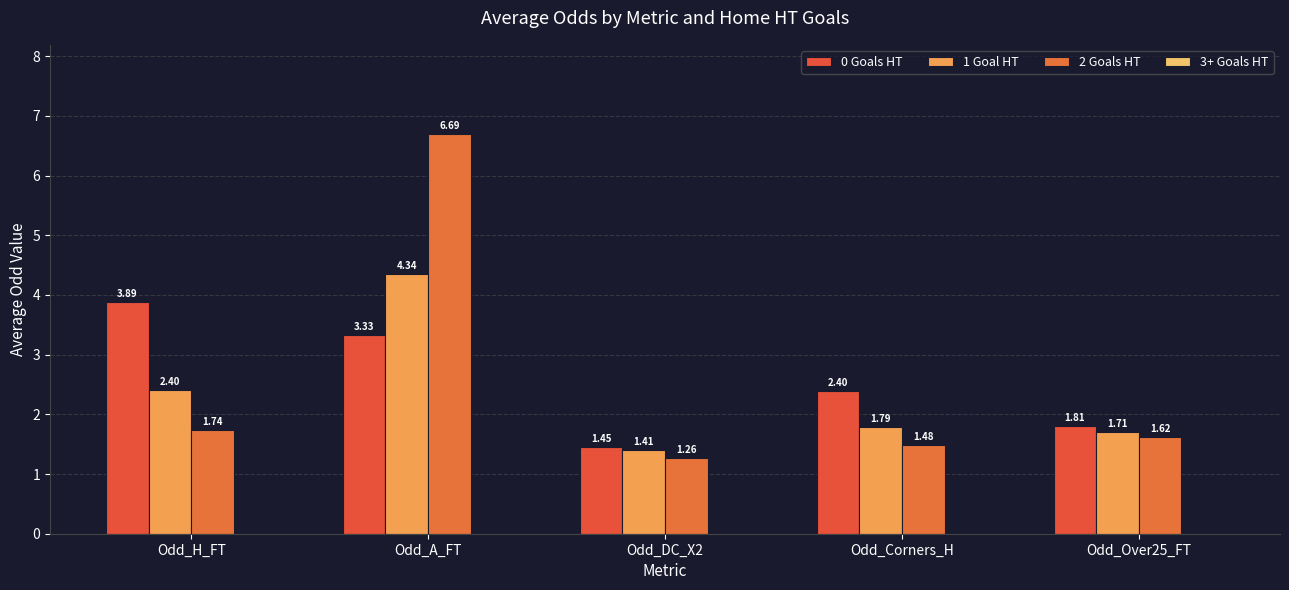

What is the spread (max minus min) of values at Odd_Corners_H?

0.9